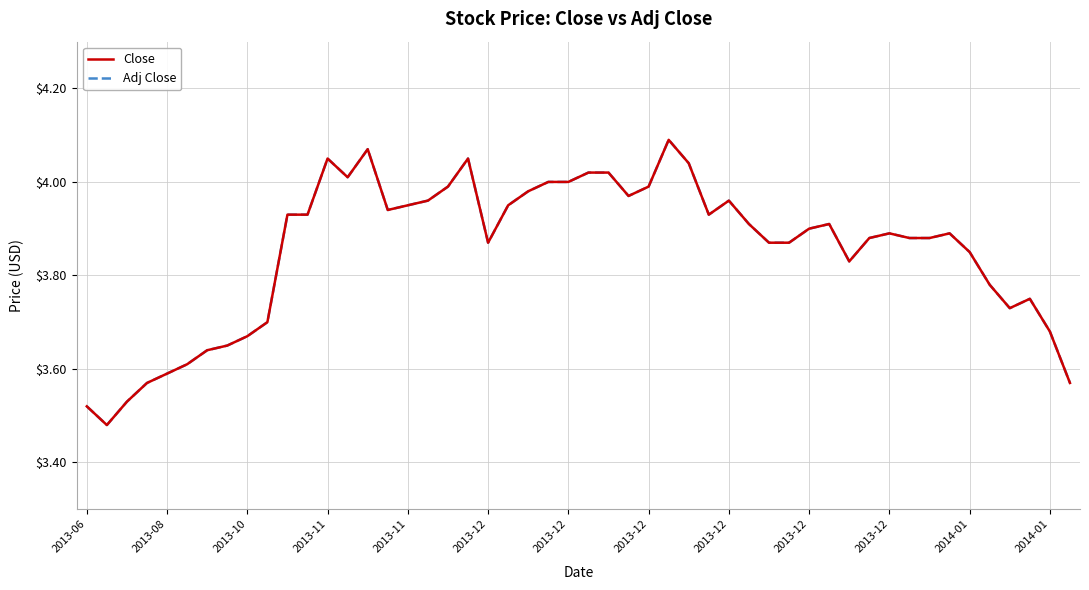

How many lines are shown in the chart?

2